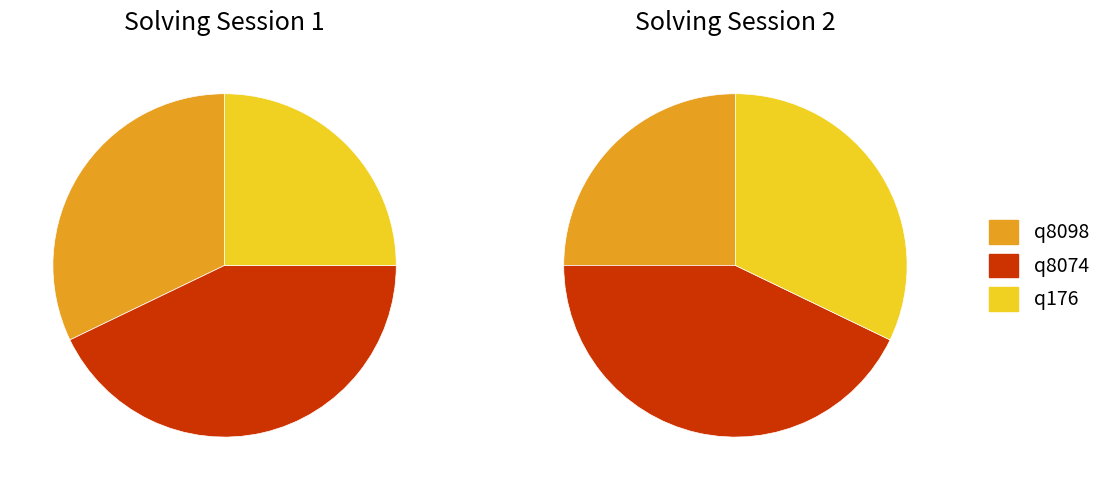

What portion of the pie excludes q8098?

67.9%